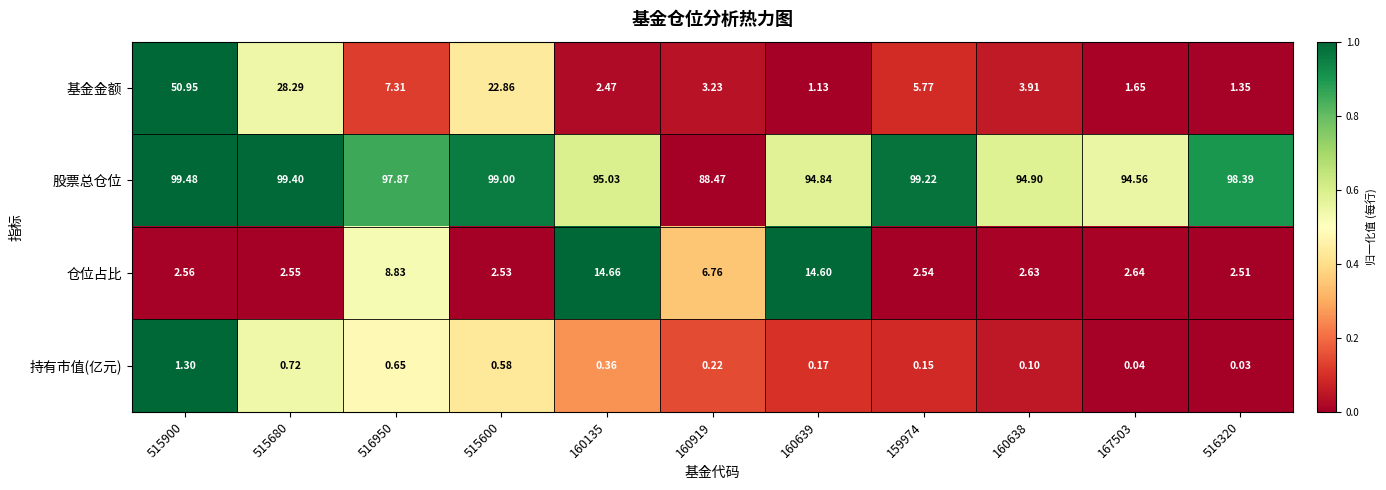

What is the difference between the highest and lowest values at 160638?

94.8